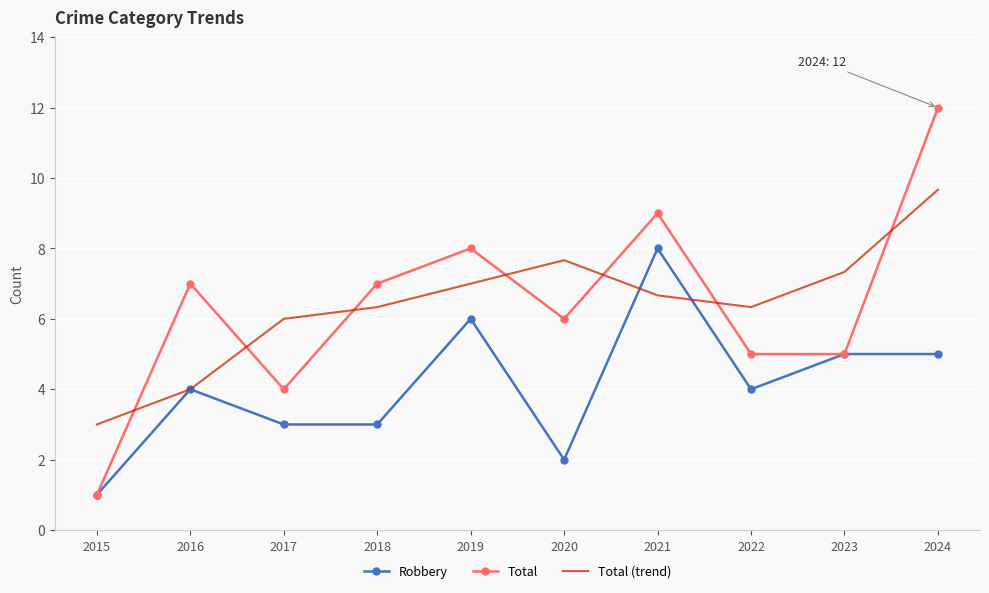

Rank the series by their maximum value, from highest to lowest.

Total, Total (trend), Robbery